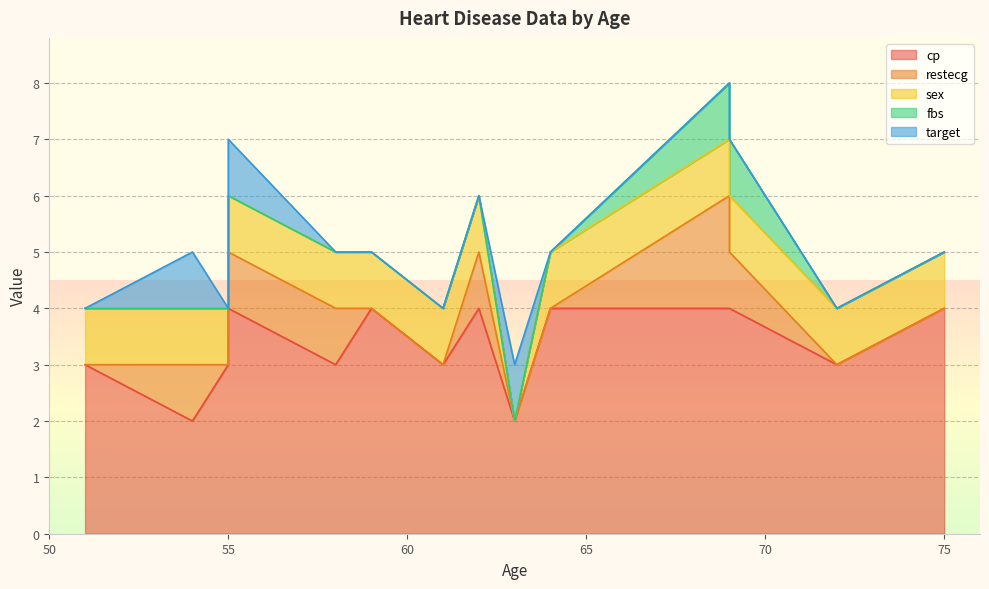

Which label corresponds to the smallest value in the chart?

72